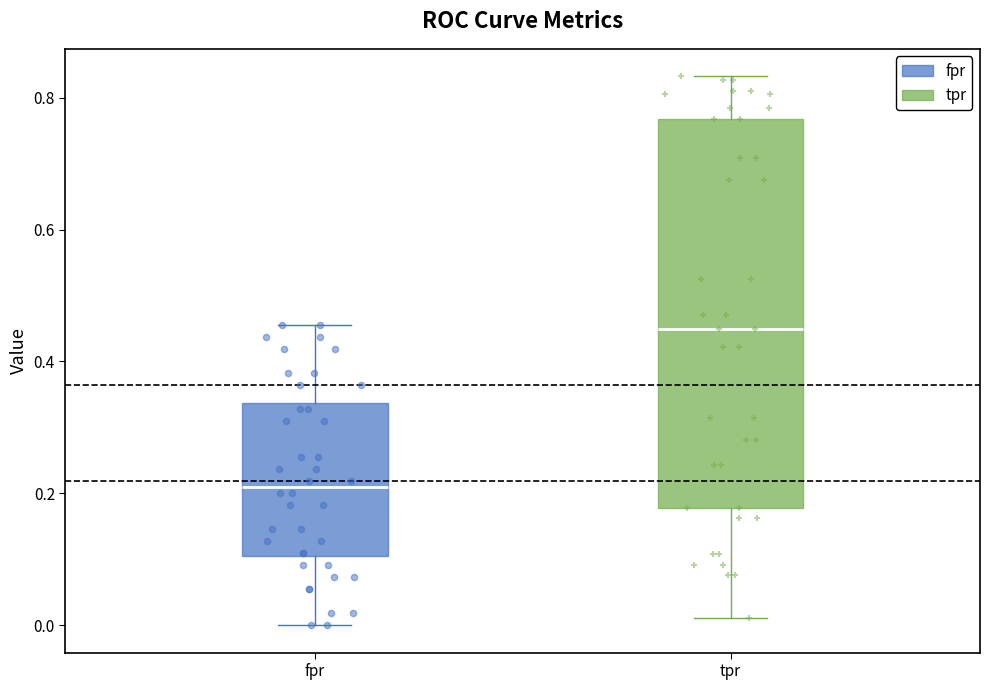

Where is the lower edge of the box for fpr on the y-axis? The values are not printed on the chart, so give them approximately, as read against the axis.

0.10